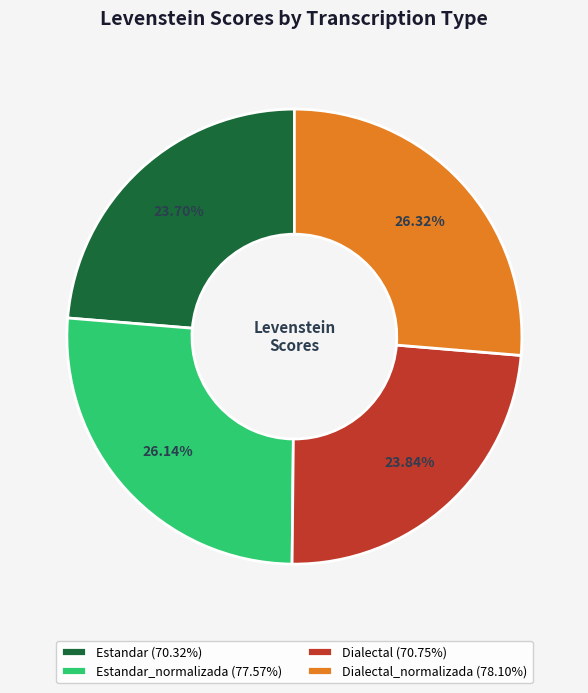

To the nearest percent, what is the average slice percentage?

25%